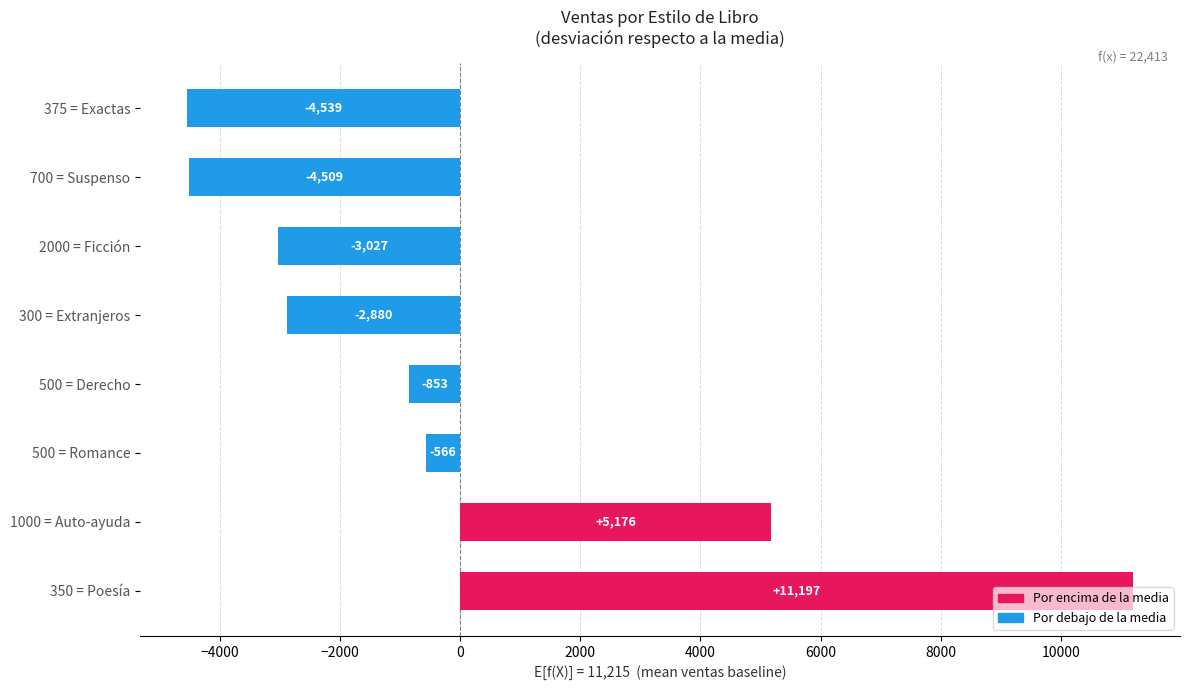

The chart shows a value of -852.9 at 500 = Derecho. True or false?

True